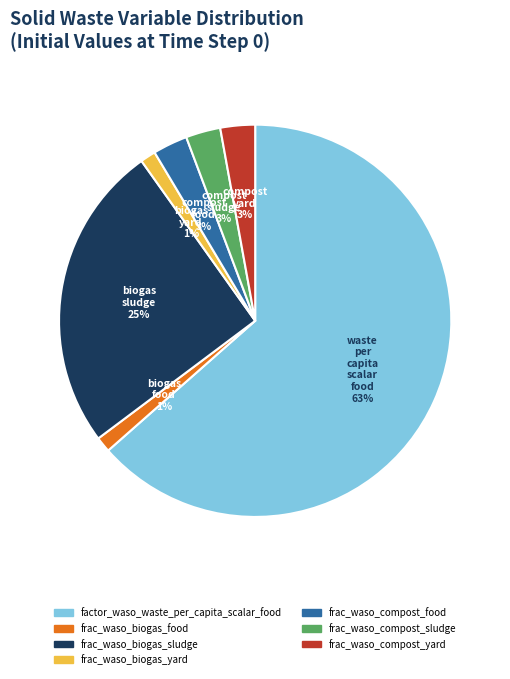

To the nearest percent, what is the difference between the frac_waso_biogas_food and frac_waso_compost_yard slice percentages?

2%